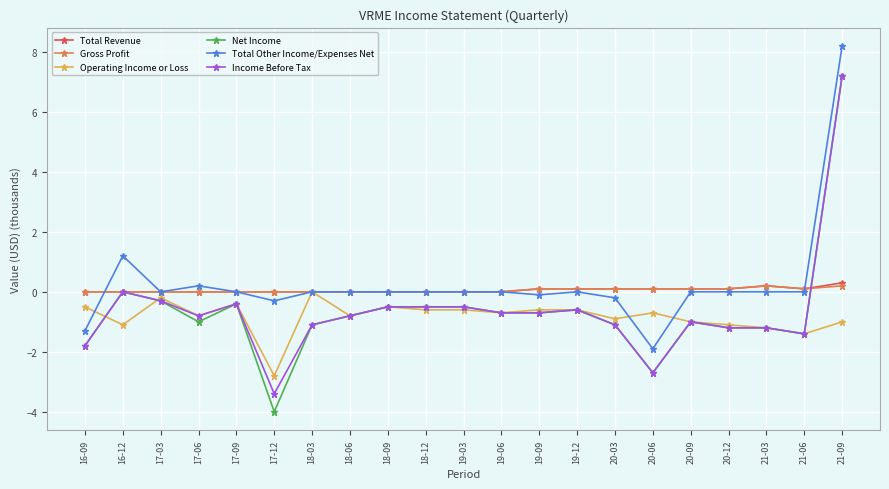

What is the label of the 14th point from the left?

19-12